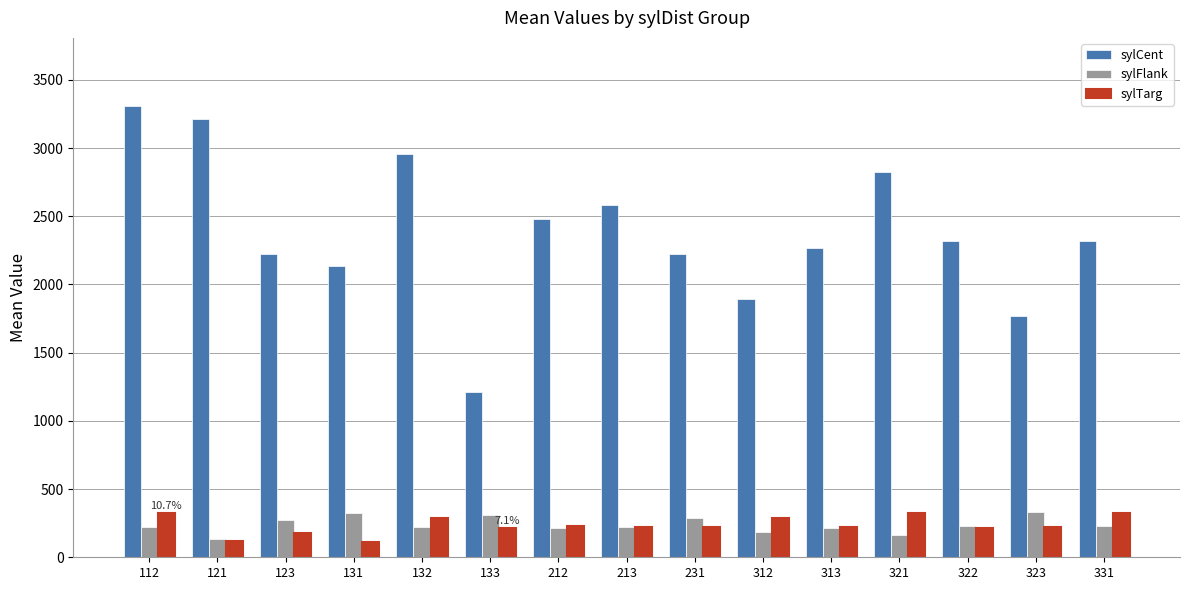

At which label does sylCent reach its peak?

112